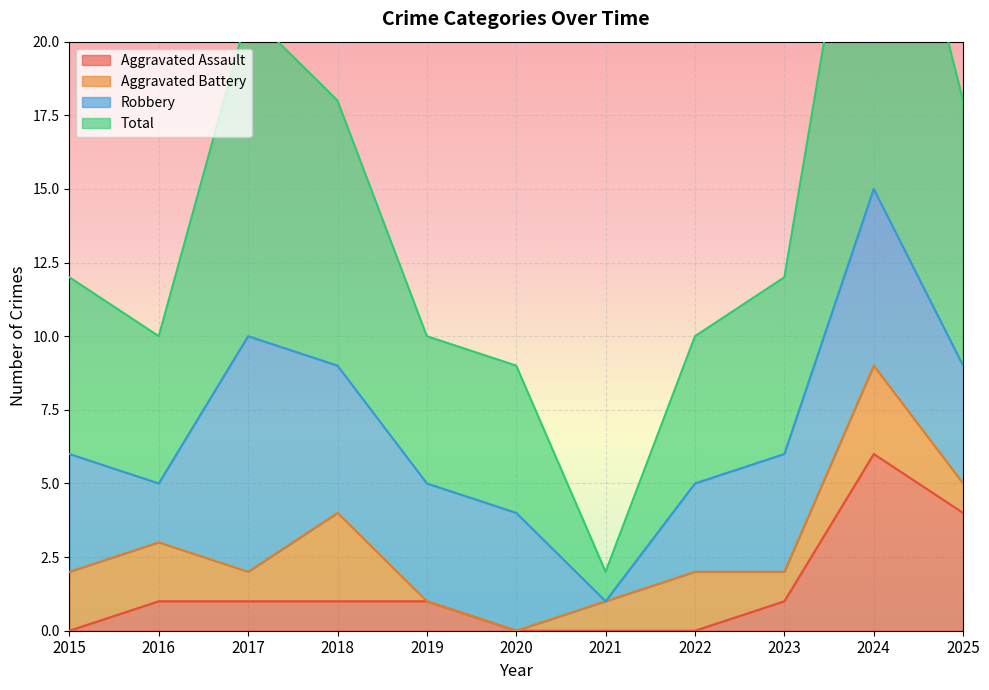

Which series has the largest total across all categories?

Total